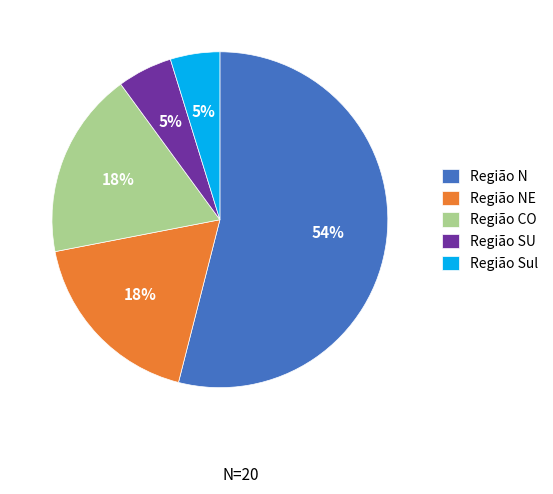

What percentage is the Região Sul slice, to the nearest percent?

5%